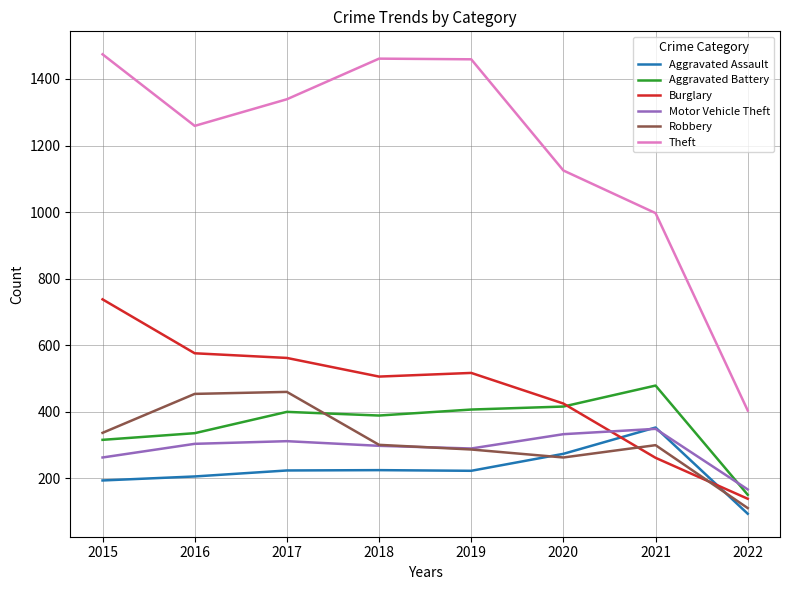

The Burglary series shows 236 at 2020. True or false?

False